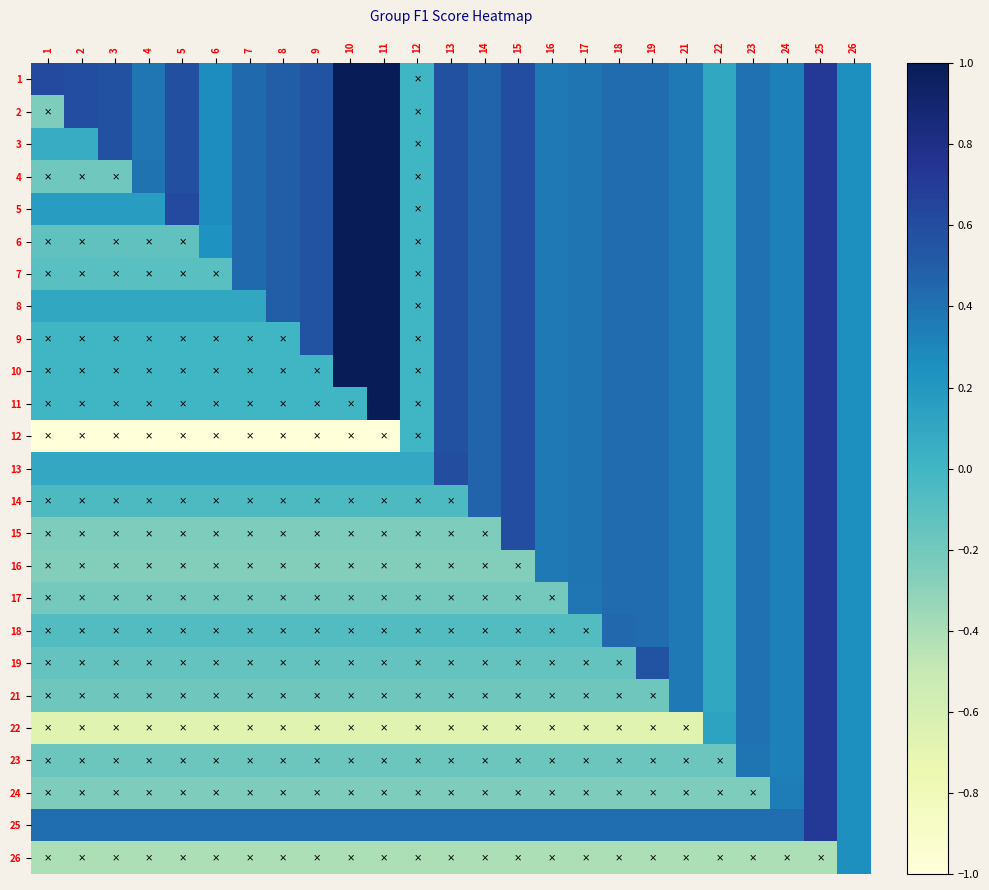

What is the smallest value displayed?

-1.0